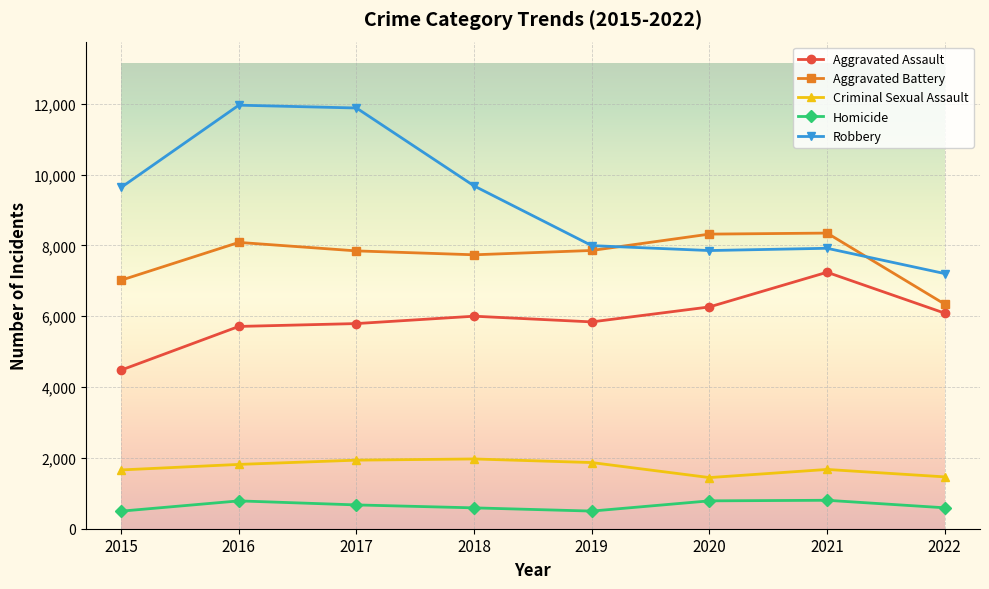

True or false: Homicide and Aggravated Assault intersect in this chart.

False